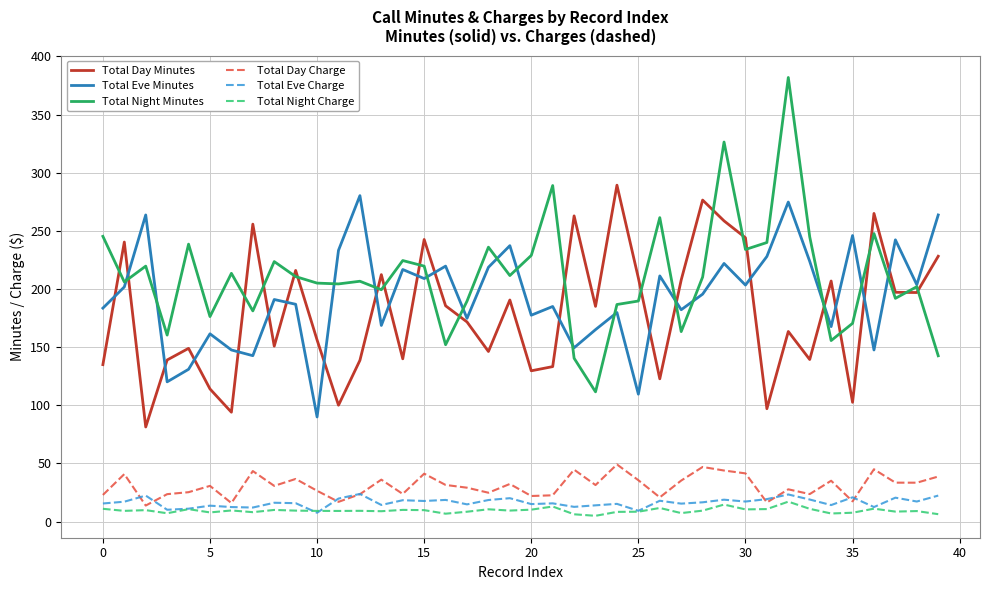

True or false: Total Day Minutes and Total Night Charge intersect in this chart.

False